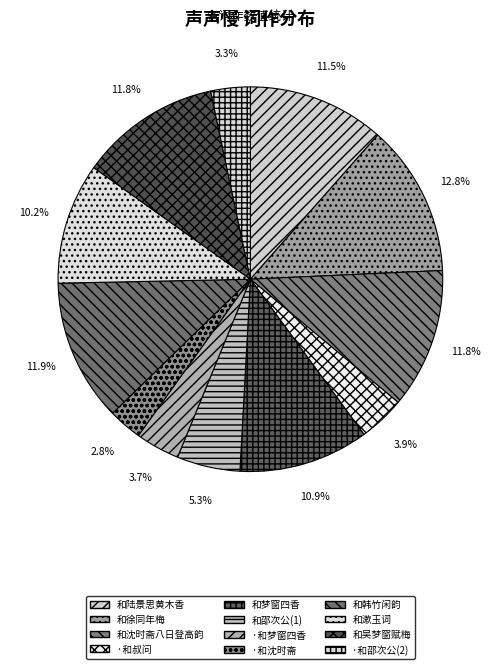

Count the number of slices in the pie.

12